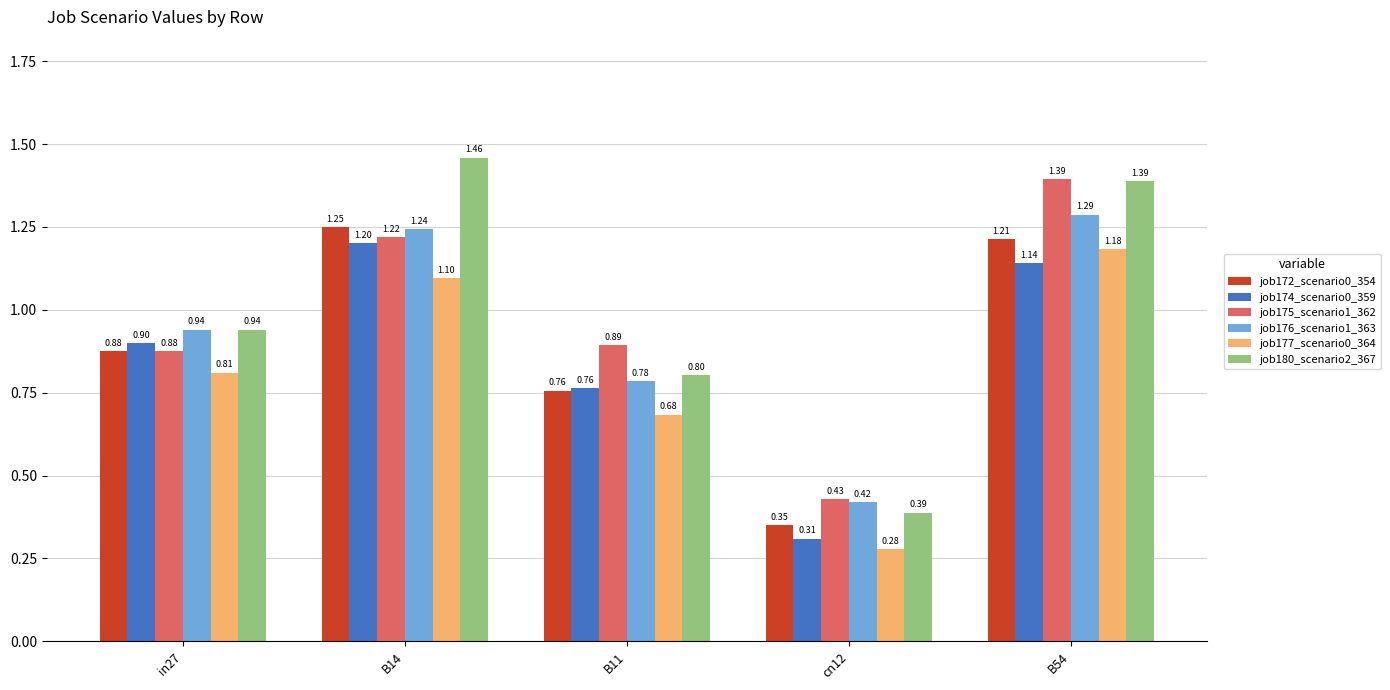

Which series has the largest total across all categories?

job180_scenario2_367